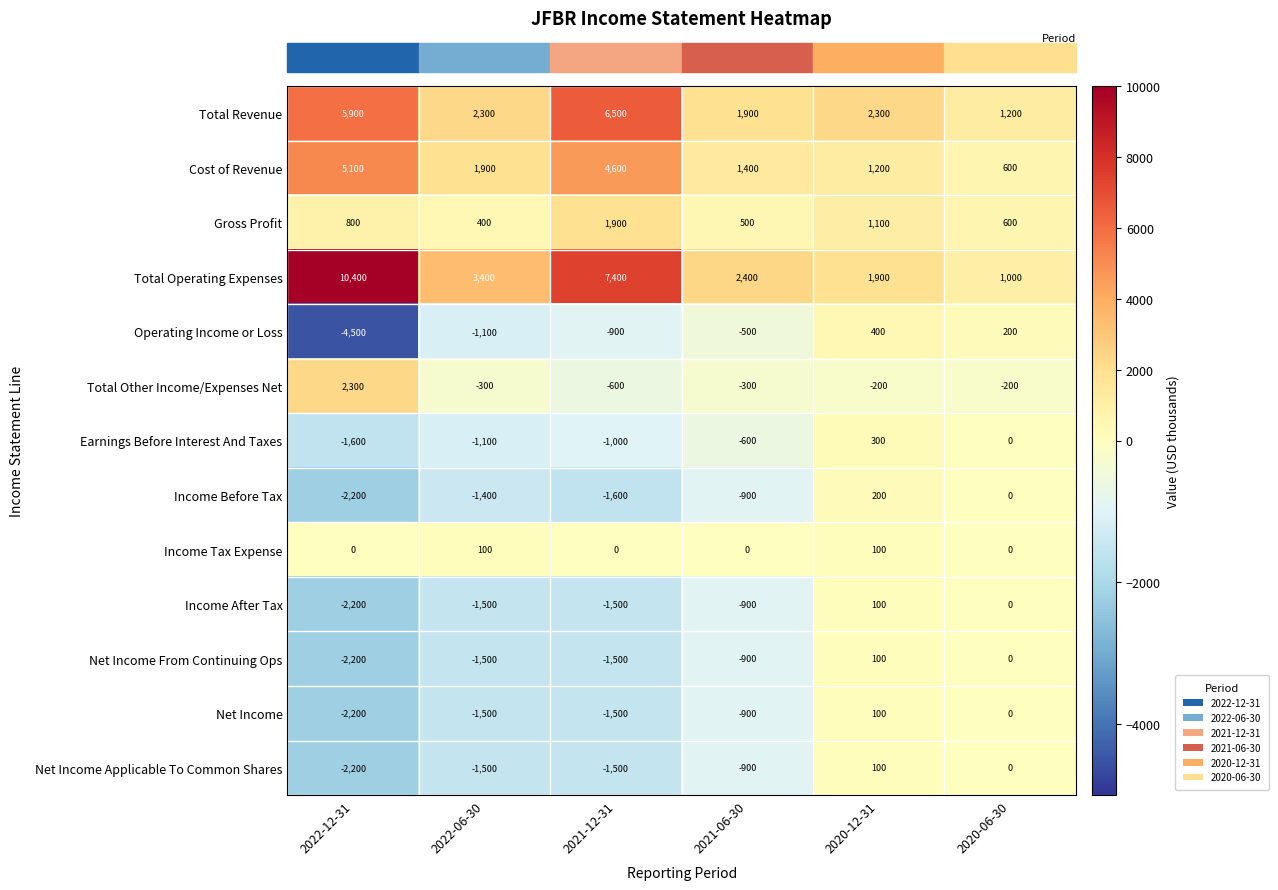

What is the sum of the Net Income Applicable To Common Shares values at 2022-06-30 and 2022-12-31?

-3700